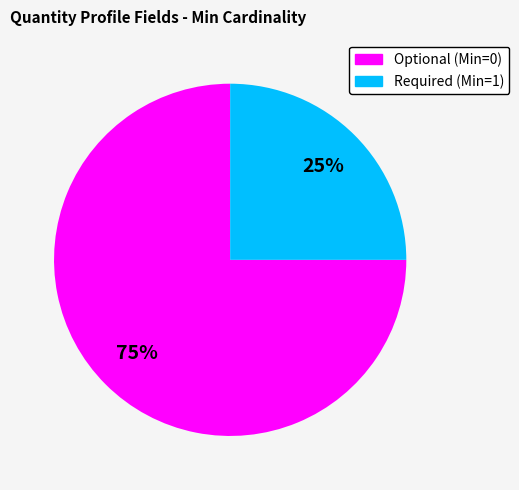

Is there any slice that represents more than half of the pie?

Yes